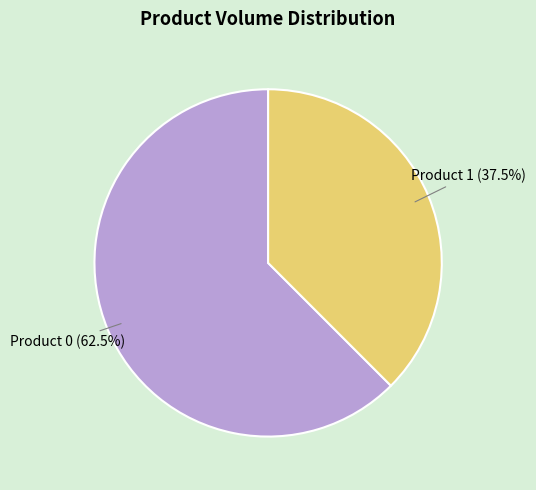

Is there any slice that represents more than half of the pie?

Yes